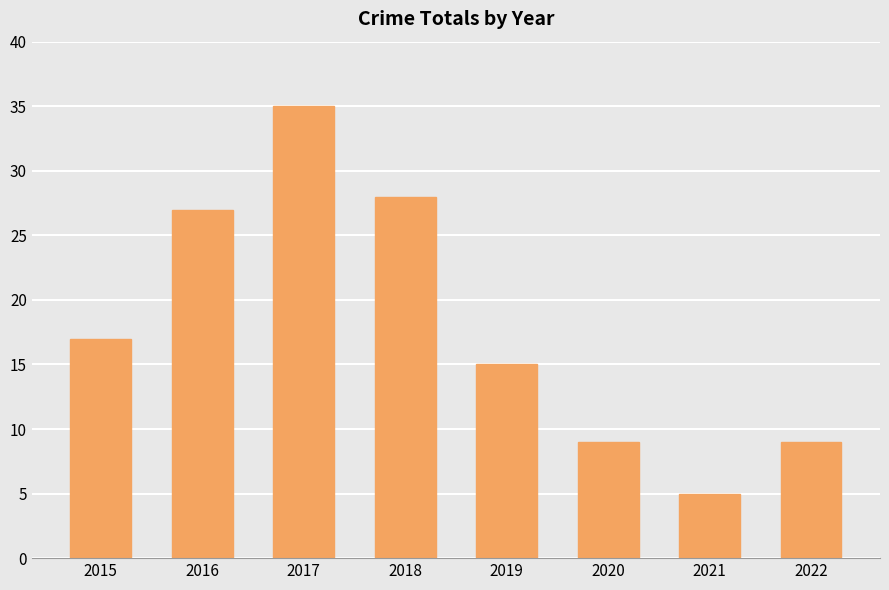

Reading left to right, what are all the values shown in this chart?

2015=17	2016=27	2017=35	2018=28	2019=15	2020=9	2021=5	2022=9